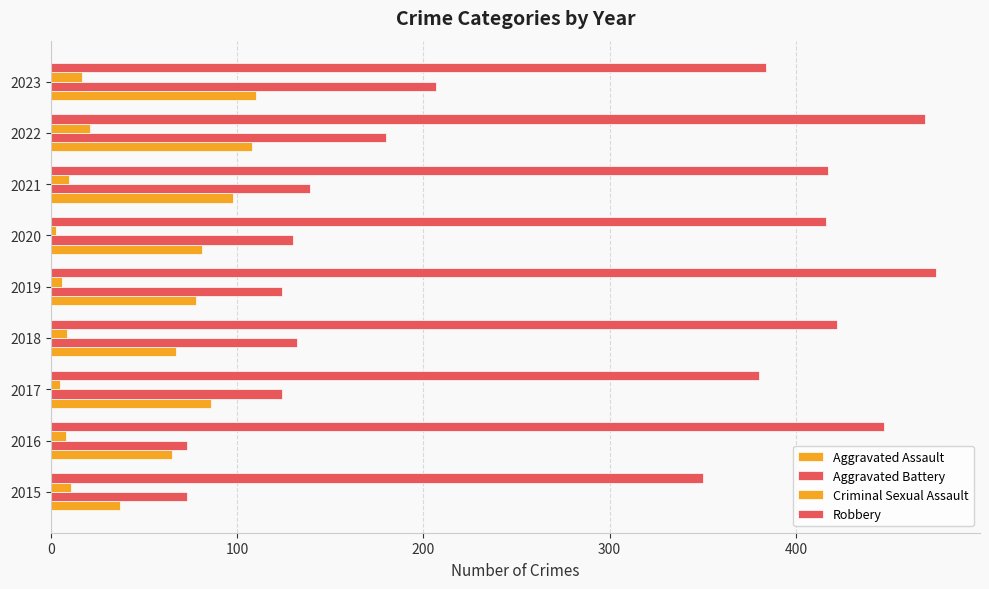

How many values in the Criminal Sexual Assault series are below 9?

4